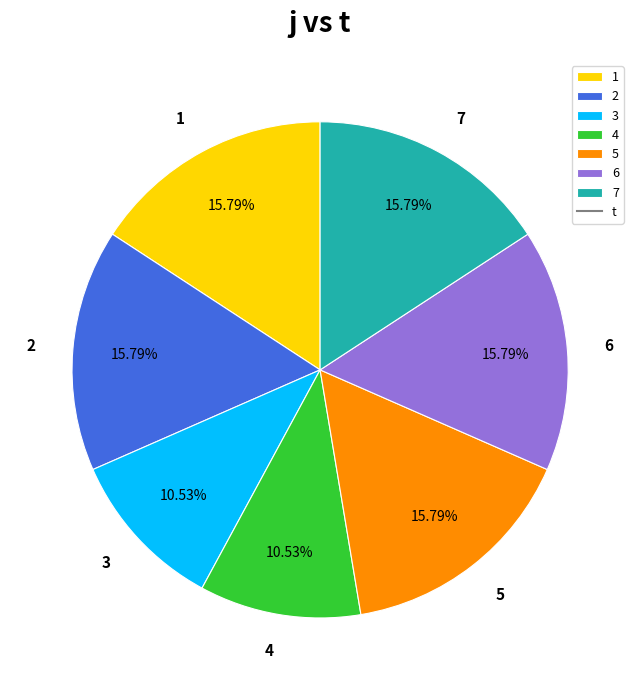

Is 7 the majority of the pie?

No